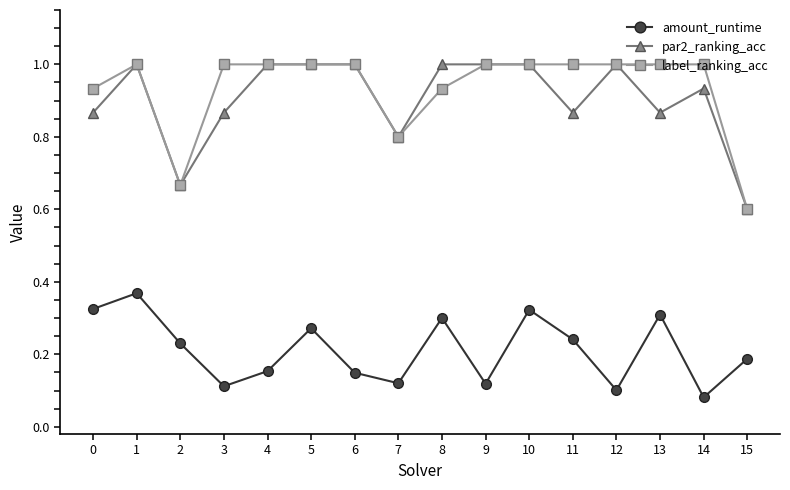

True or false: label_ranking_acc and amount_runtime cross at least once.

False